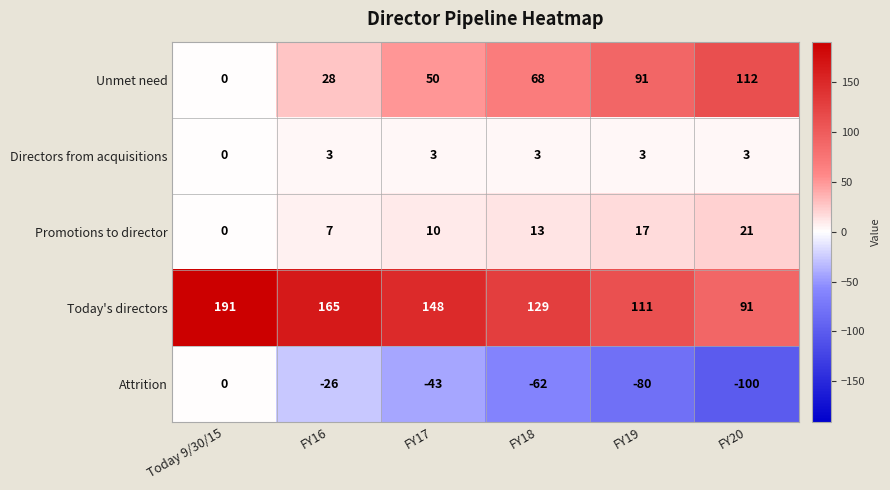

How many categories are shown in the chart?

6